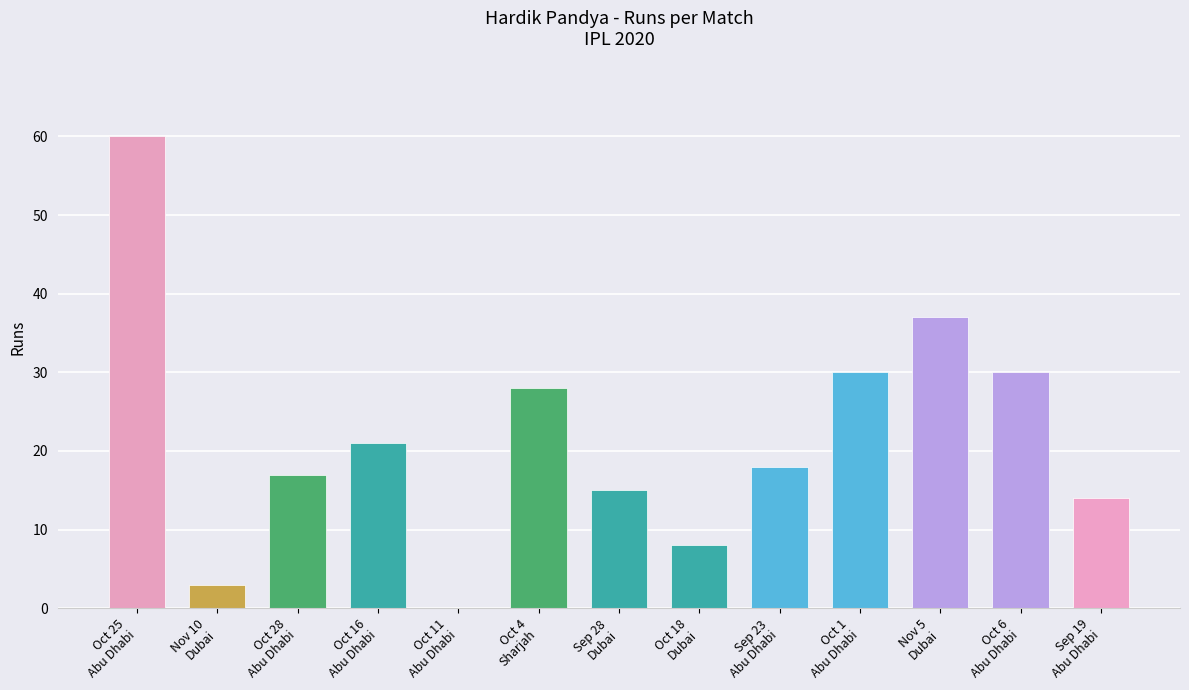

How many values are above zero?

12